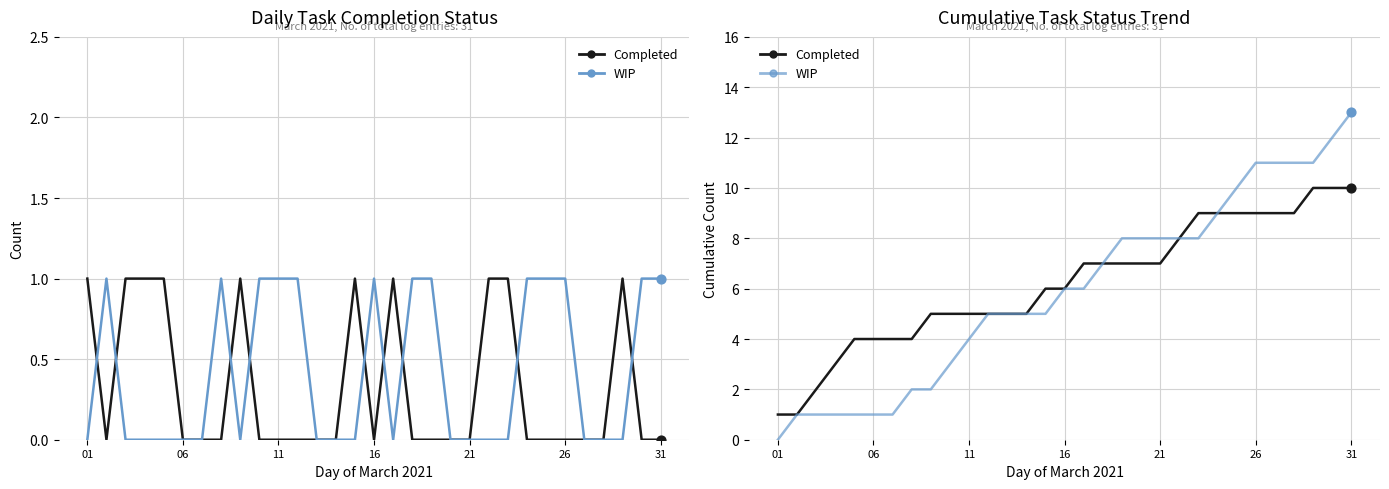

Which series reaches the maximum Y coordinate?

WIP